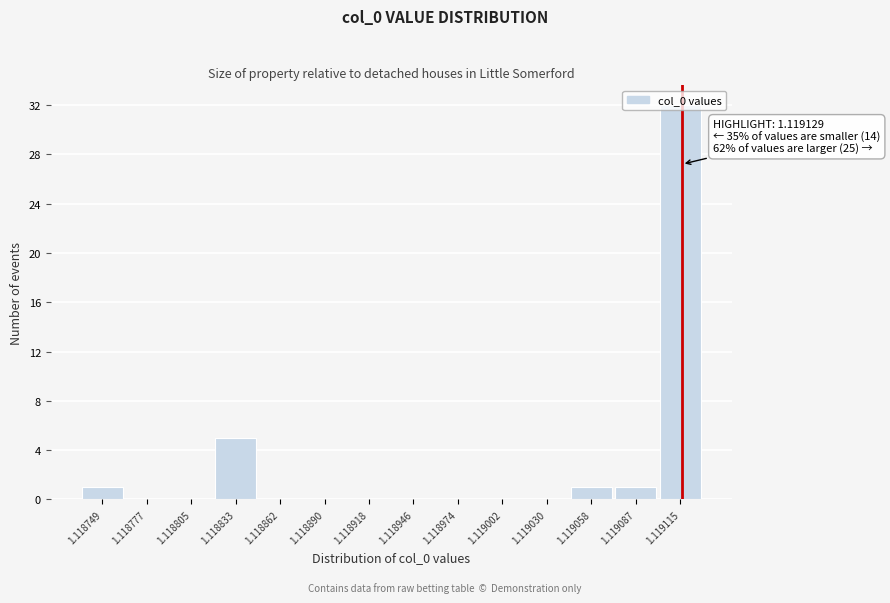

Where is the data nearest to the value 16?

1.118833